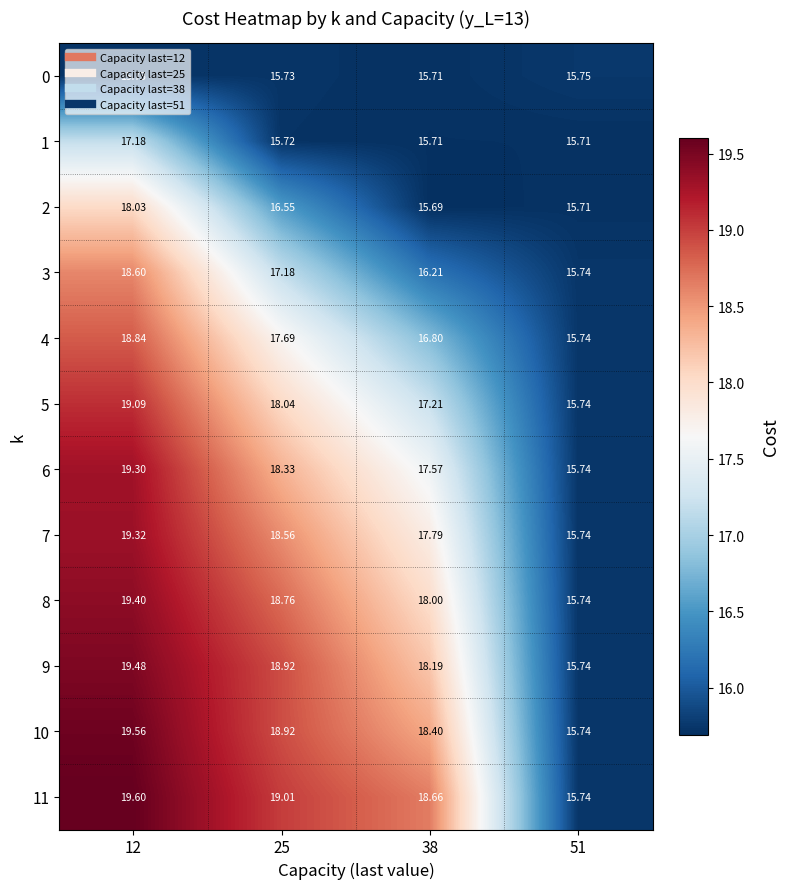

Reading left to right, list all the values displayed in this chart.

0: 12=15.7	25=15.7	38=15.7	51=15.8
1: 12=17.2	25=15.7	38=15.7	51=15.7
2: 12=18.0	25=16.6	38=15.7	51=15.7
3: 12=18.6	25=17.2	38=16.2	51=15.7
4: 12=18.8	25=17.7	38=16.8	51=15.7
5: 12=19.1	25=18.0	38=17.2	51=15.7
6: 12=19.3	25=18.3	38=17.6	51=15.7
7: 12=19.3	25=18.6	38=17.8	51=15.7
8: 12=19.4	25=18.8	38=18.0	51=15.7
9: 12=19.5	25=18.9	38=18.2	51=15.7
10: 12=19.6	25=18.9	38=18.4	51=15.7
11: 12=19.6	25=19.0	38=18.7	51=15.7